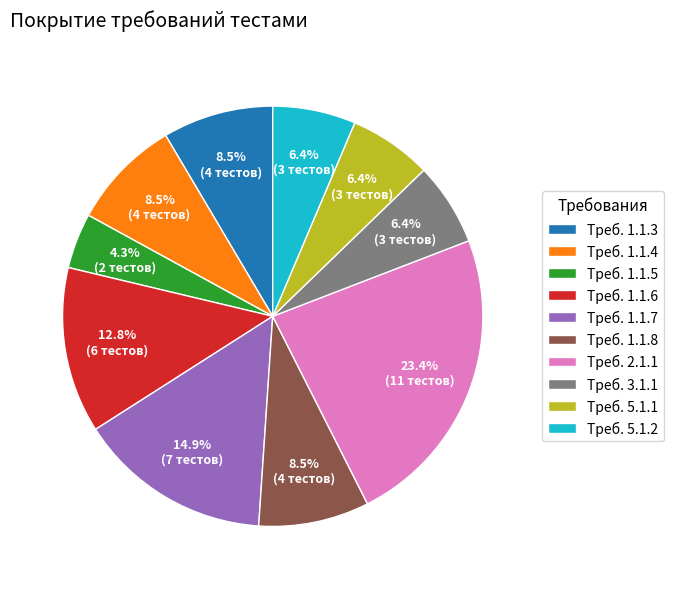

To the nearest percent, what is the average slice percentage?

10%